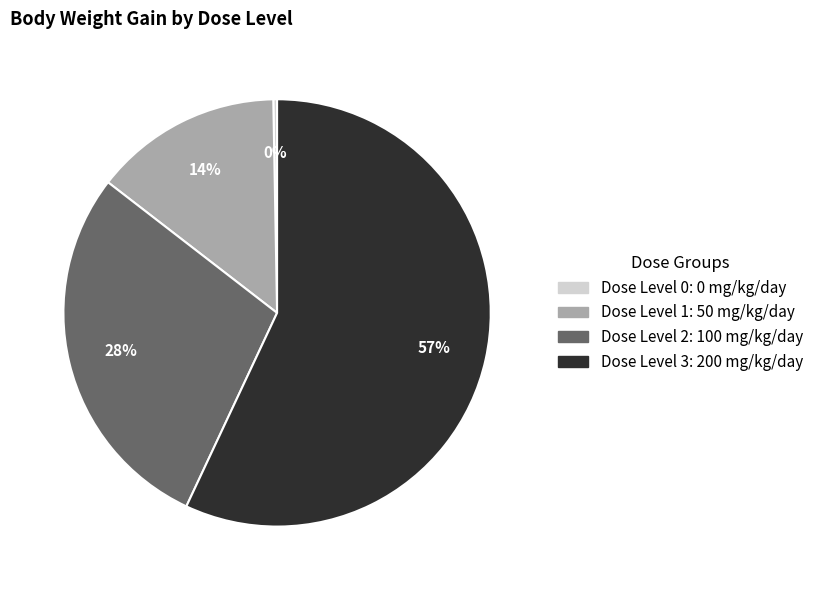

How many slices are in this pie chart?

4